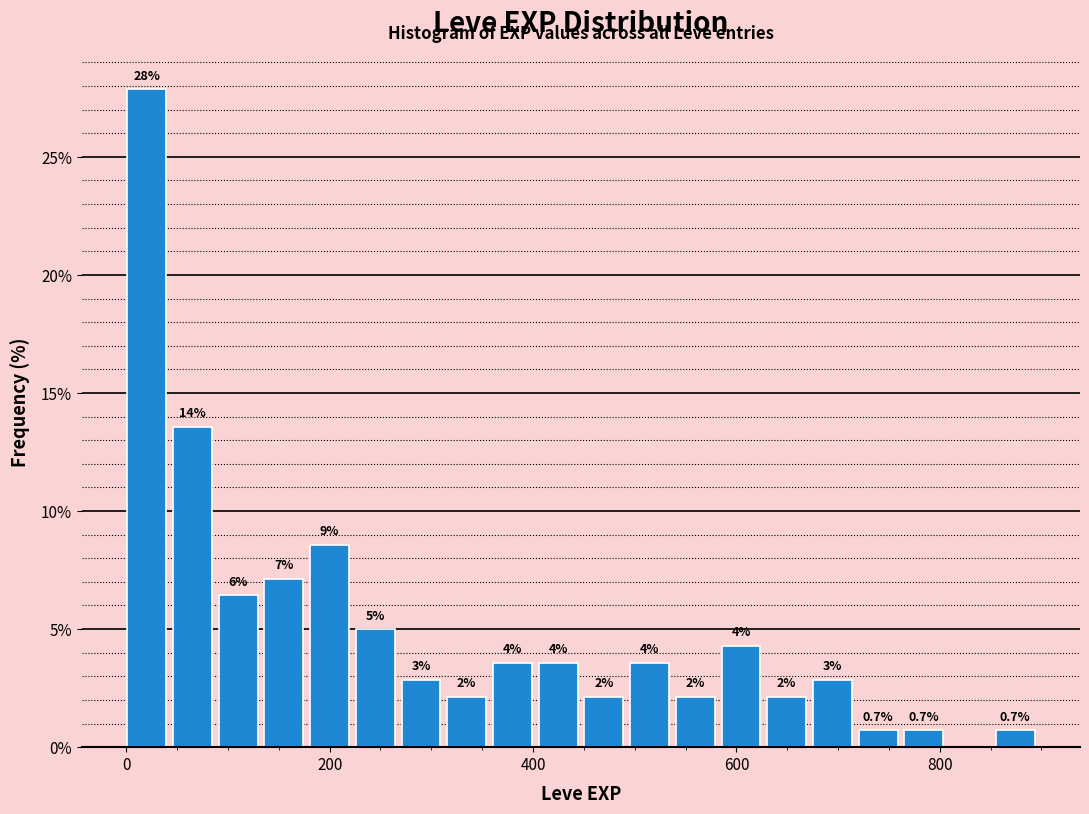

Around what value on the x-axis is the tallest bar? Give the approximate position of its centre, as read against the axis.

20